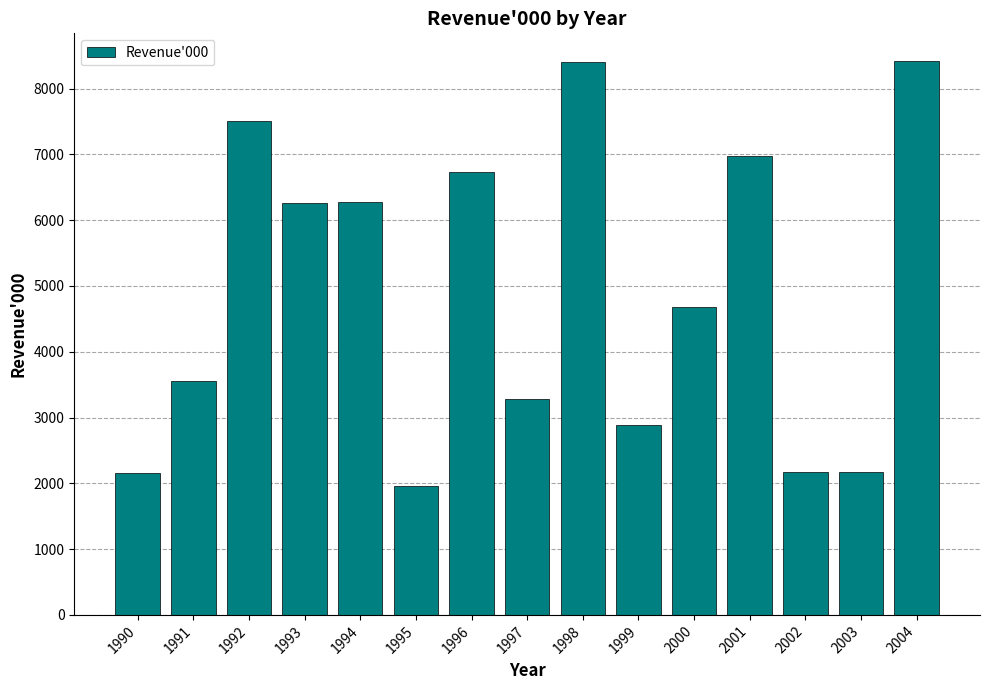

How many data points are less than 4686?

7